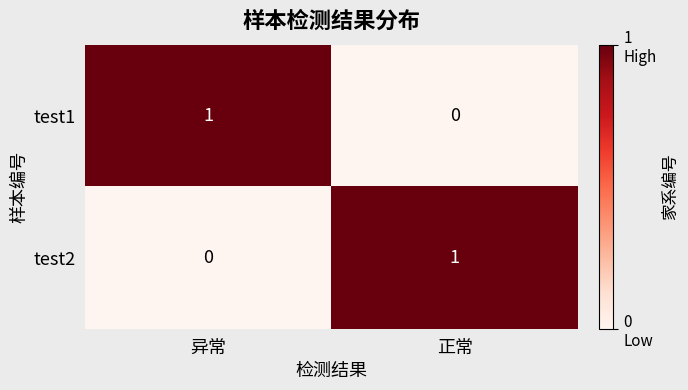

Reading right to left, transcribe all the data shown in this chart.

test1: 正常=0	异常=1
test2: 正常=1	异常=0